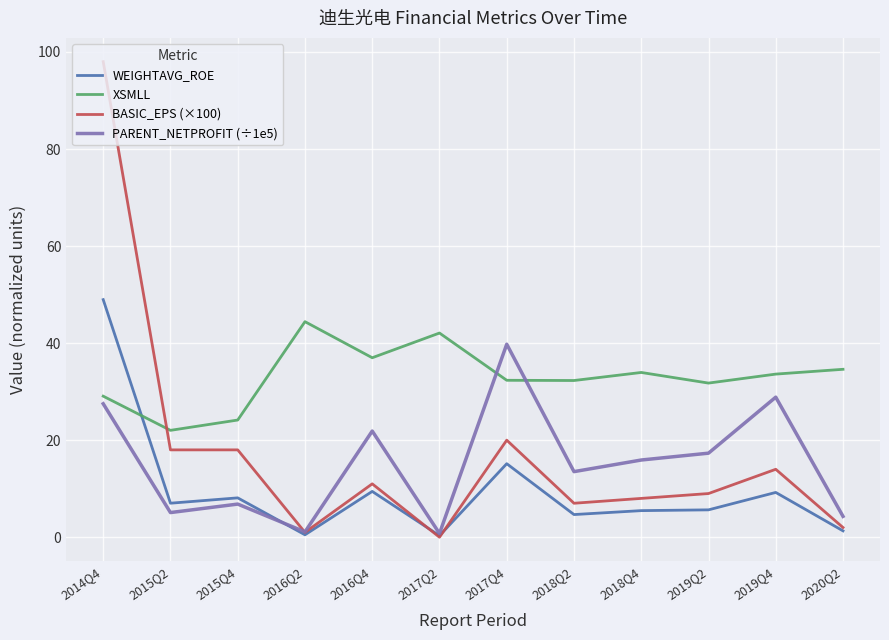

Which series changed the most between 2016Q2 and 2017Q4?

PARENT_NETPROFIT (÷1e5)